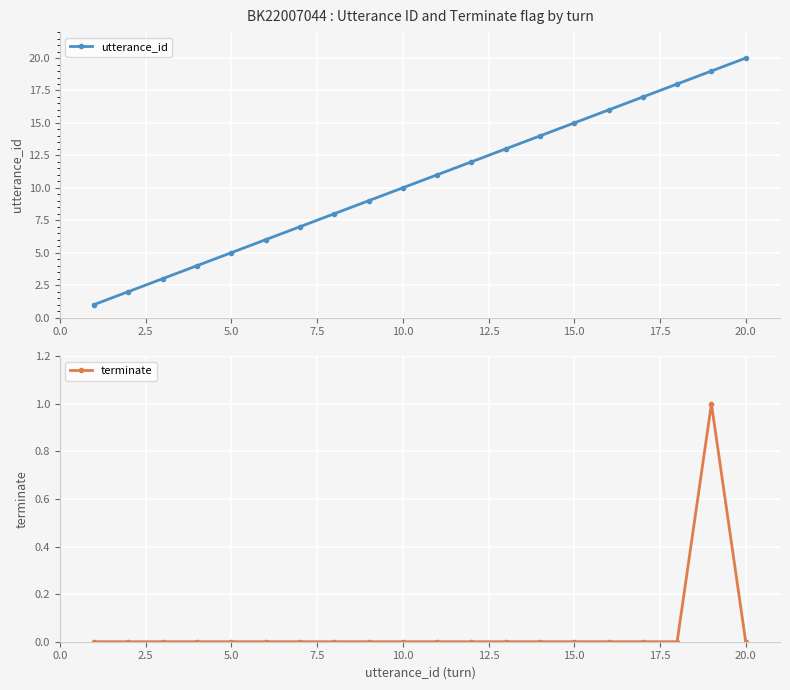

True or false: utterance_id has more than 2 interior local peaks.

False